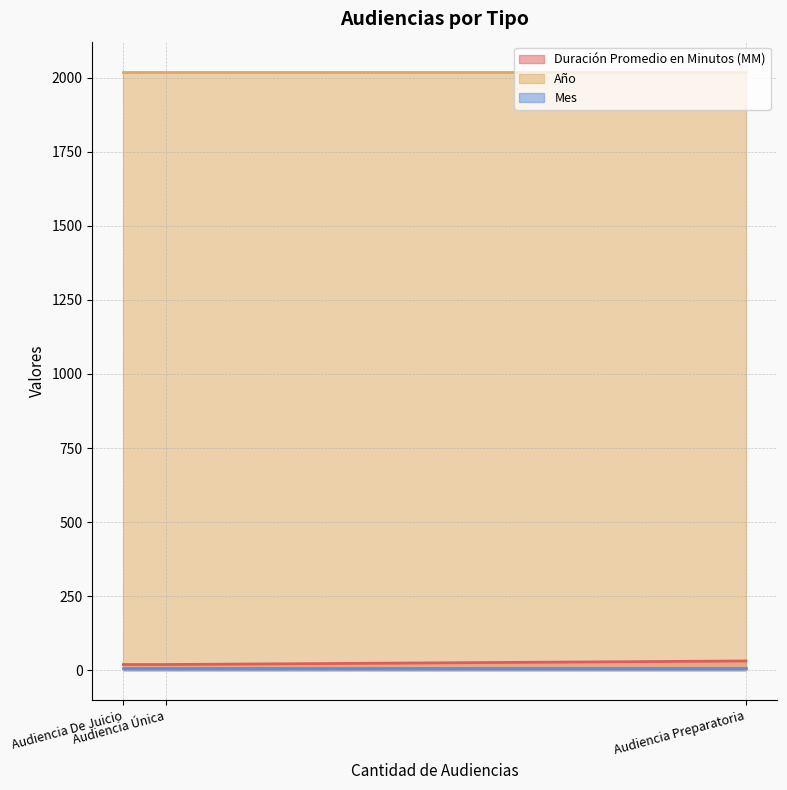

What is the sum of the Mes values at Audiencia Preparatoria and Audiencia De Juicio?

18